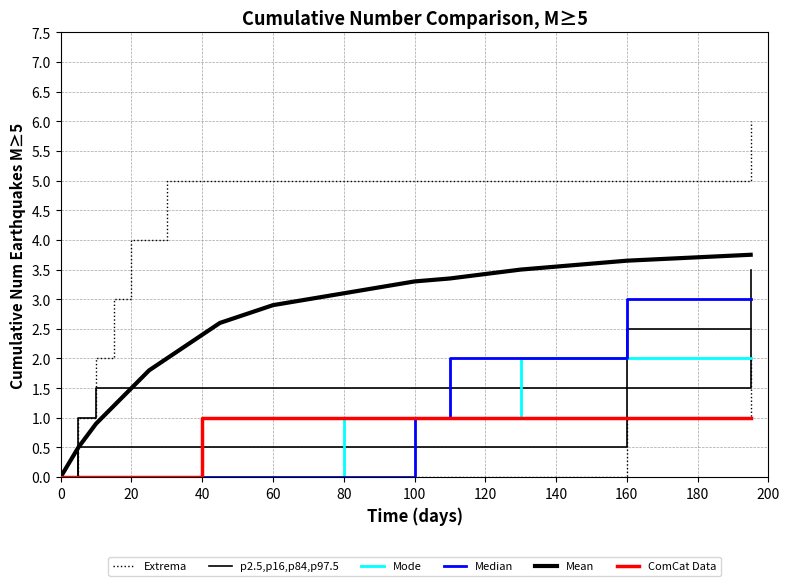

How many positive values does the Mode series have?

7